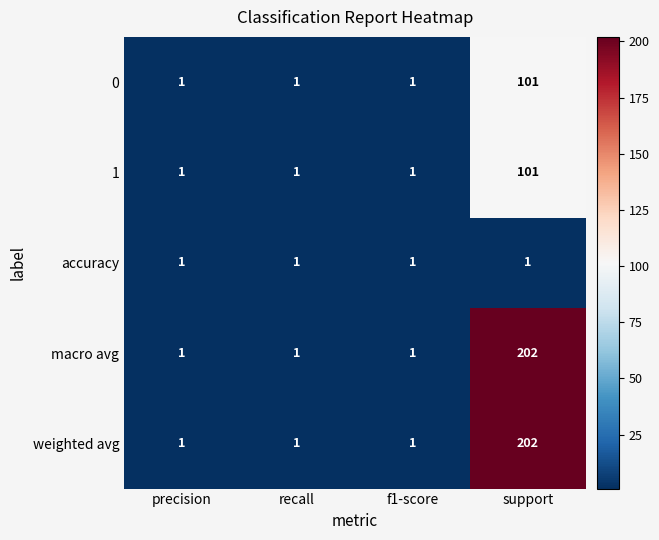

Which category has the highest value in the weighted avg series?

support